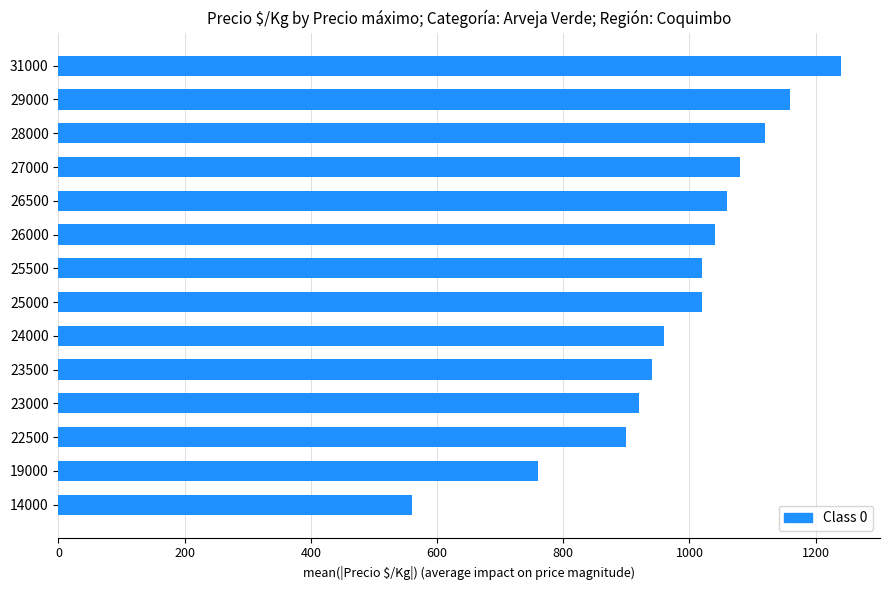

Reading bottom to top, transcribe all the data shown in this chart.

14000=560	19000=760	22500=900	23000=920	23500=940	24000=960	25000=1020	25500=1020	26000=1040	26500=1060	27000=1080	28000=1120	29000=1160	31000=1240